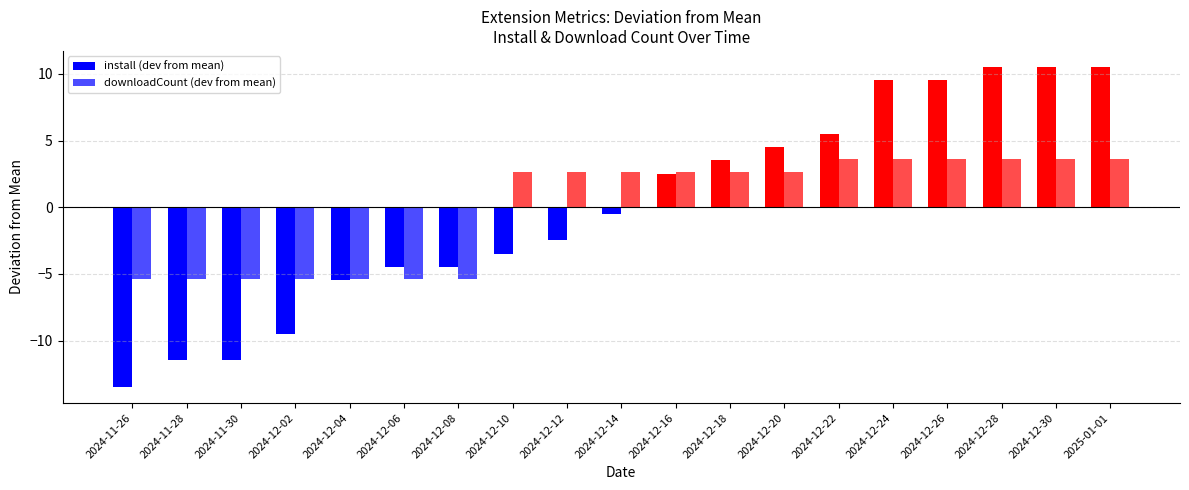

Is the value of install (dev from mean) at 2024-12-04 greater than the value of downloadCount (dev from mean) at 2024-12-12?

No